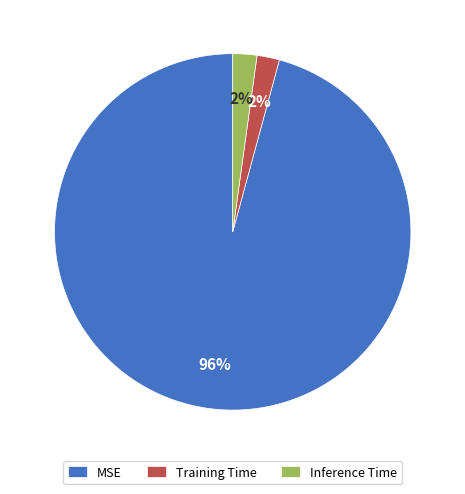

To the nearest percent, what is the combined percentage of MSE and Inference Time?

98%